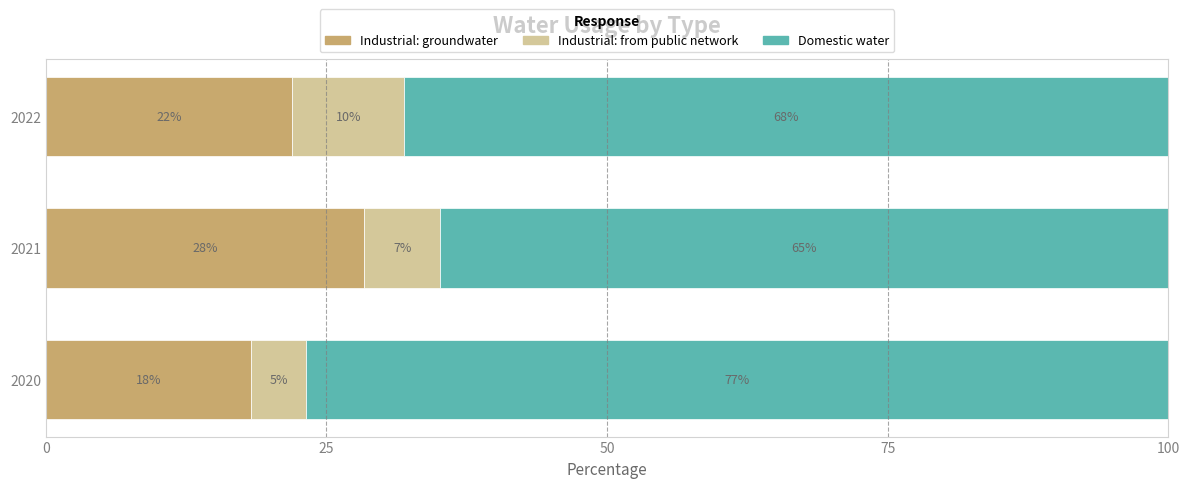

Which category has the lowest value in the Industrial: groundwater series?

2020